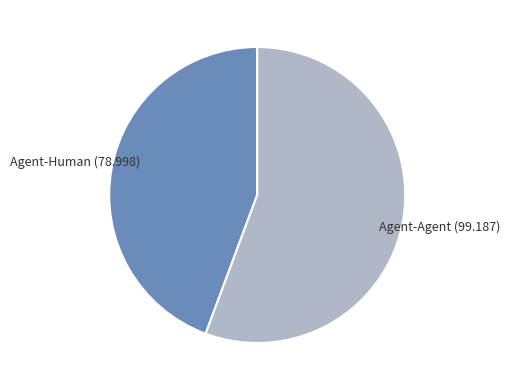

The Agent-Human slice represents 36% of the pie. True or false?

False